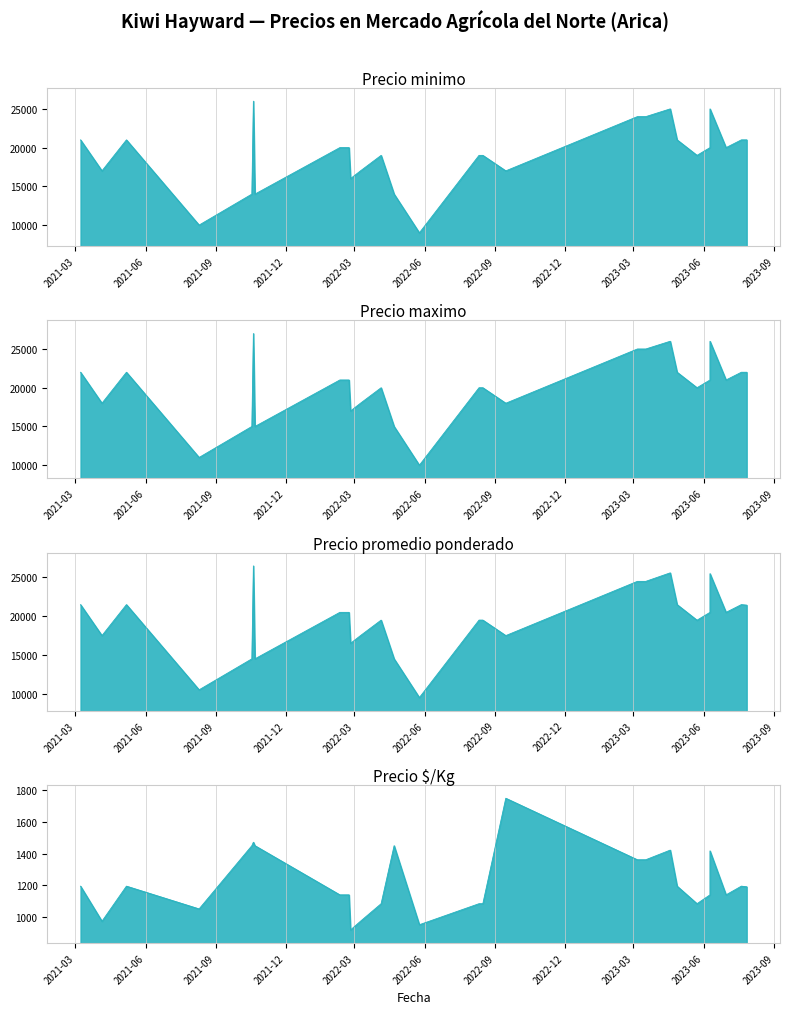

Which has a higher value, 19 or 18?

19